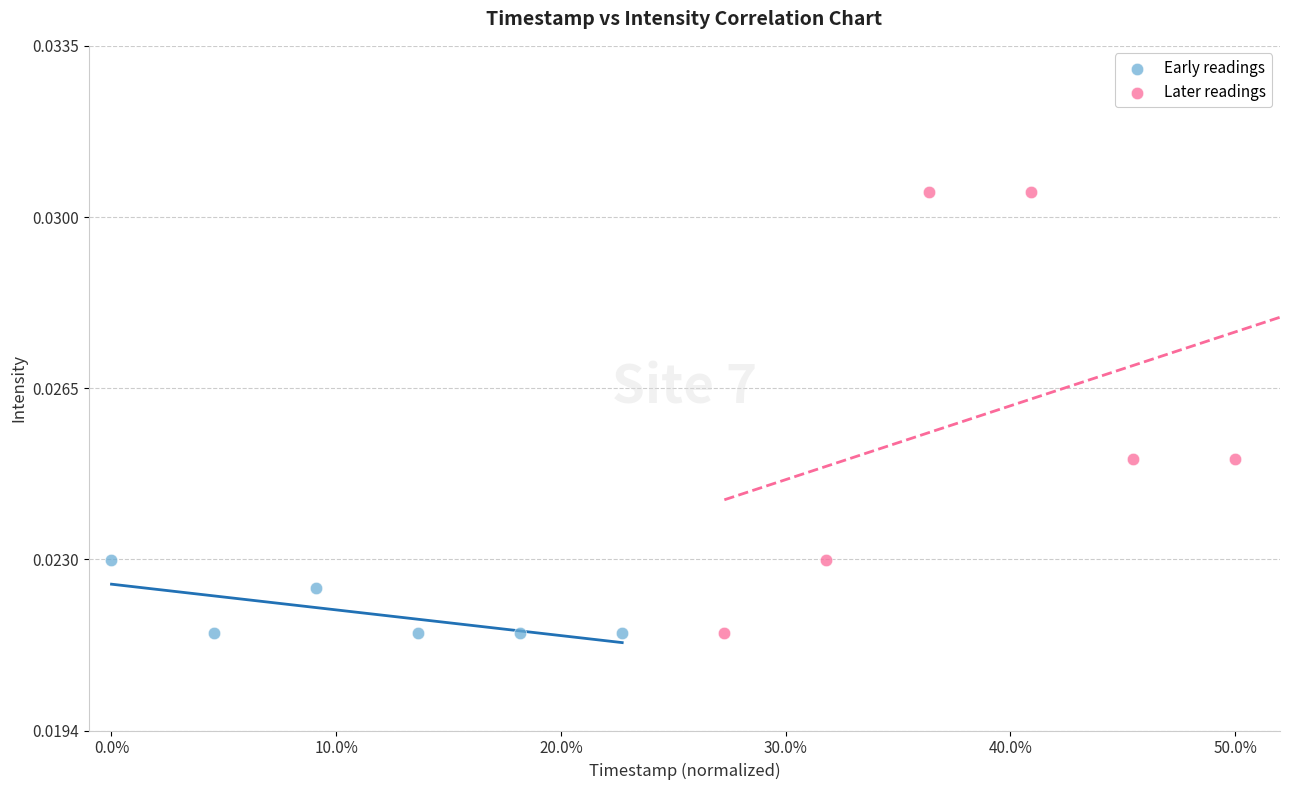

What are all the series names shown in the legend?

Early readings, Later readings